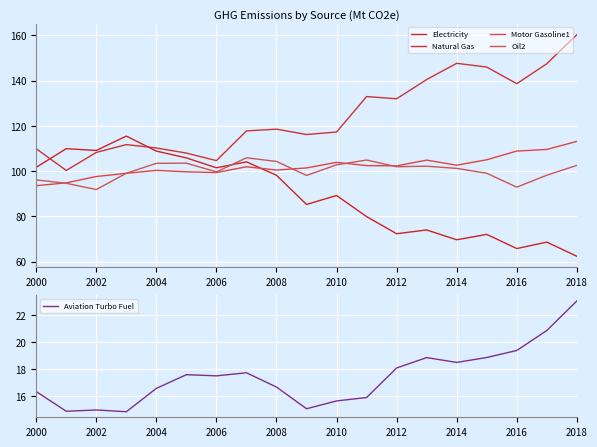

Is it true that Aviation Turbo Fuel equals 27.7 at 2000?

False